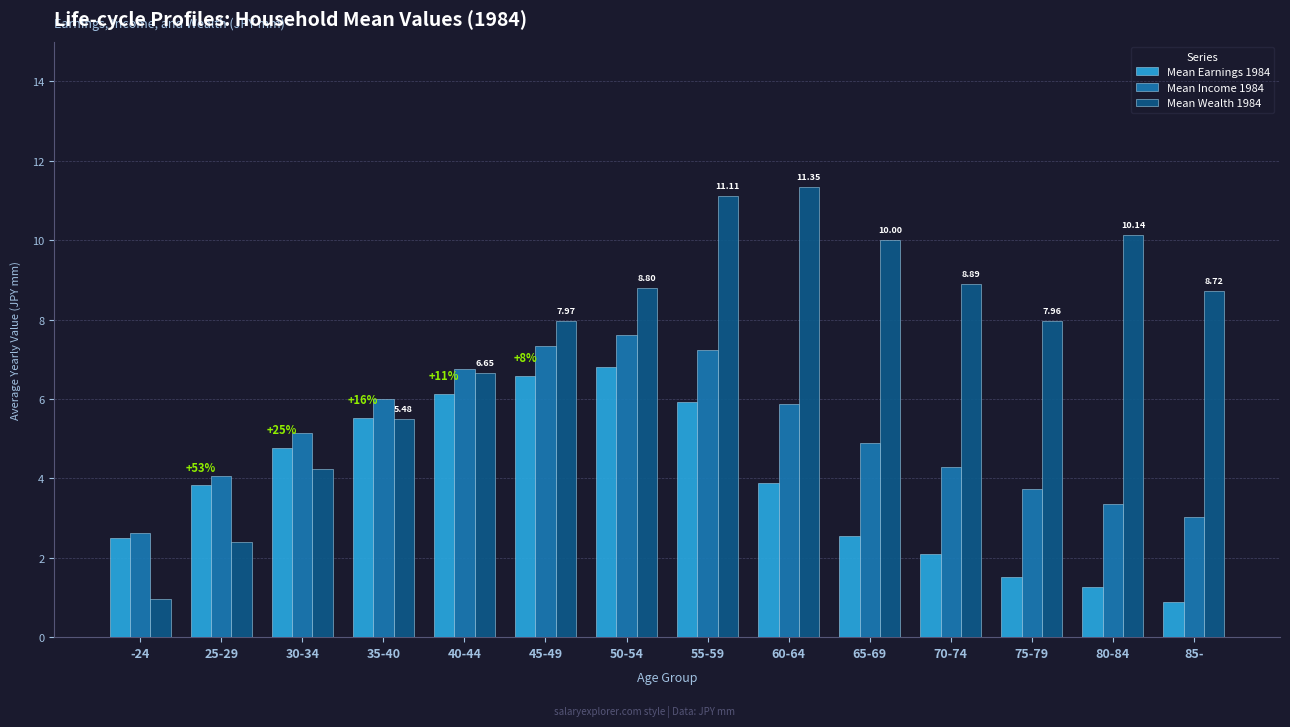

At which category is the sum across all series the highest?

55-59